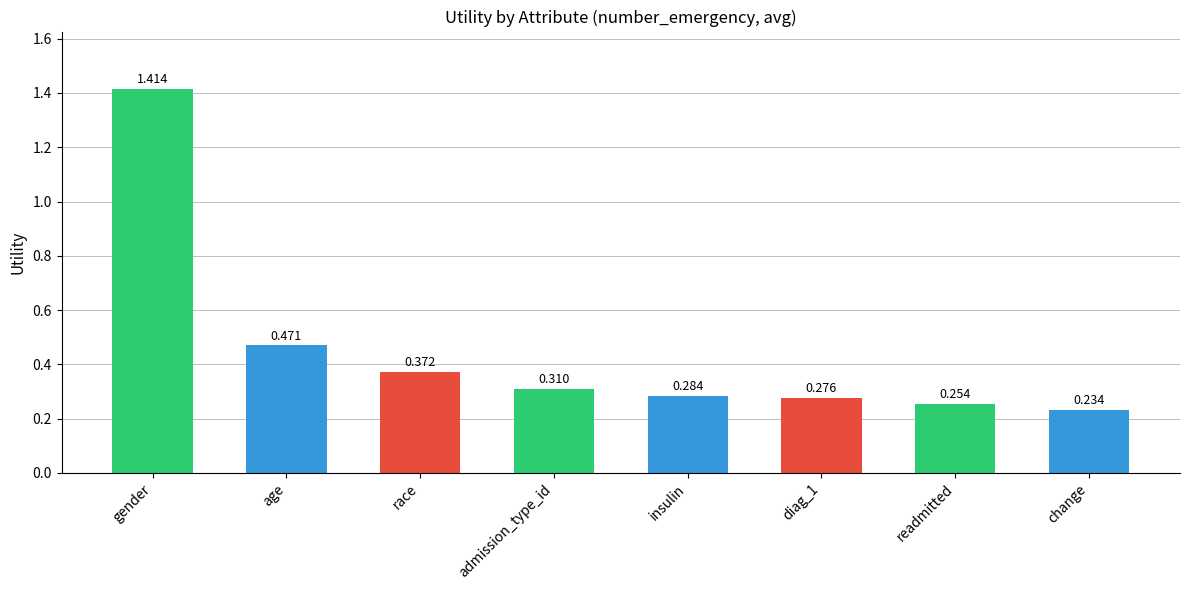

What is the sum of all values?

3.6